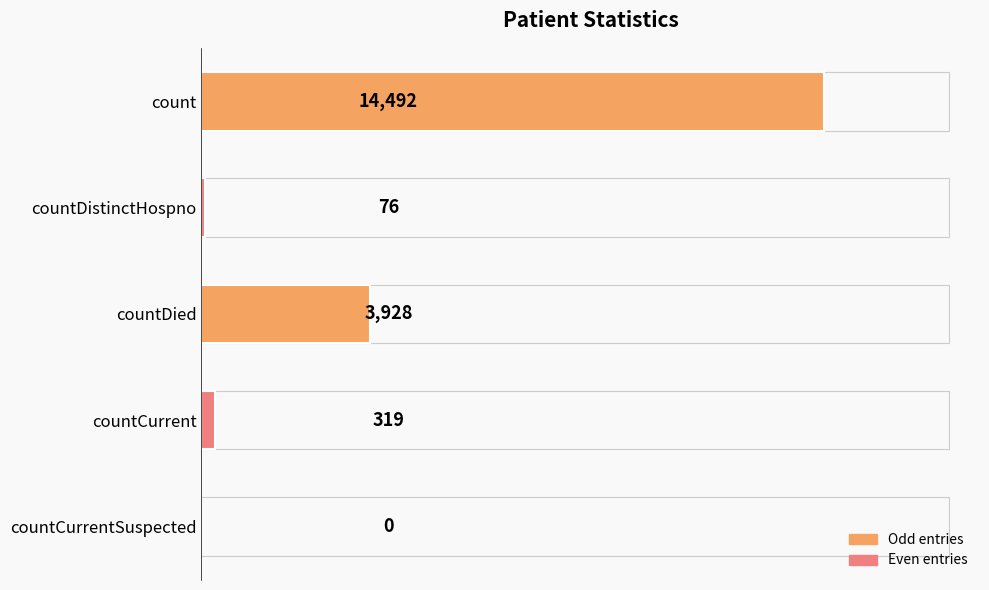

Approximately how many times larger is the value at count compared to countDied?

3.7